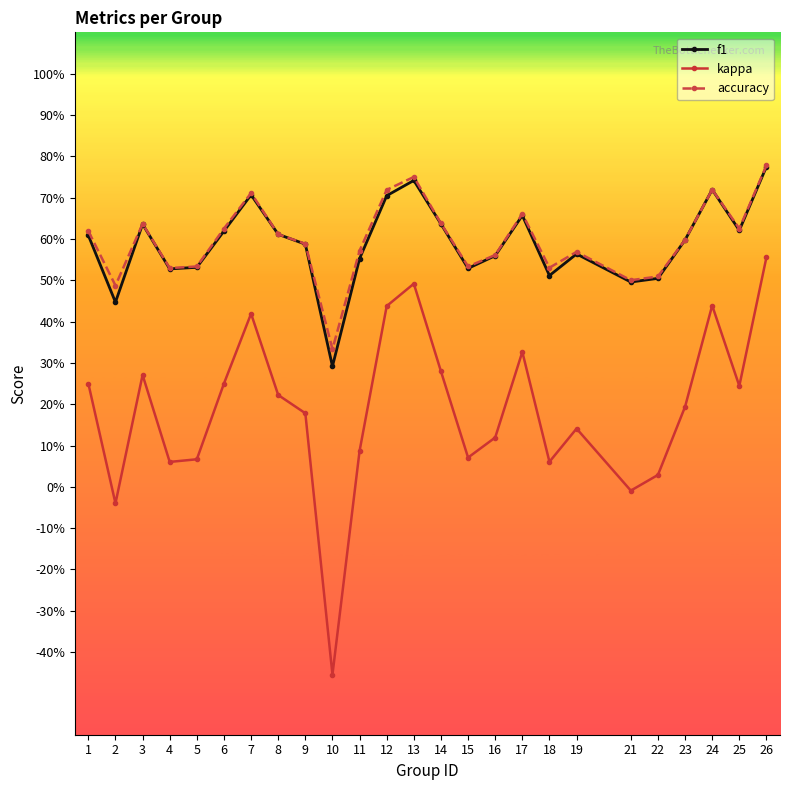

Is the value of f1 at 17 greater than the value of kappa at 2?

Yes